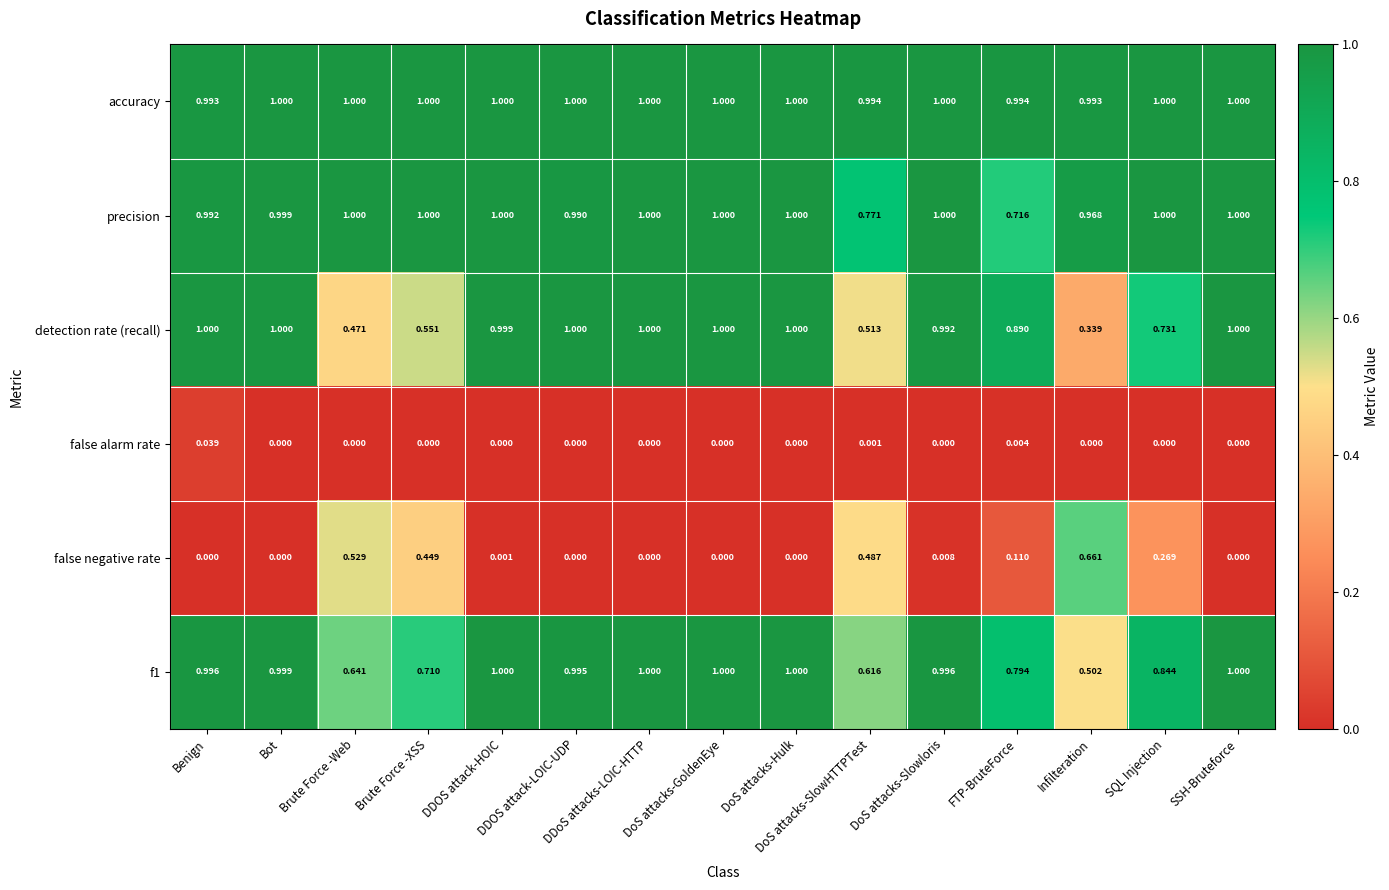

Which series has the largest total across all categories?

accuracy